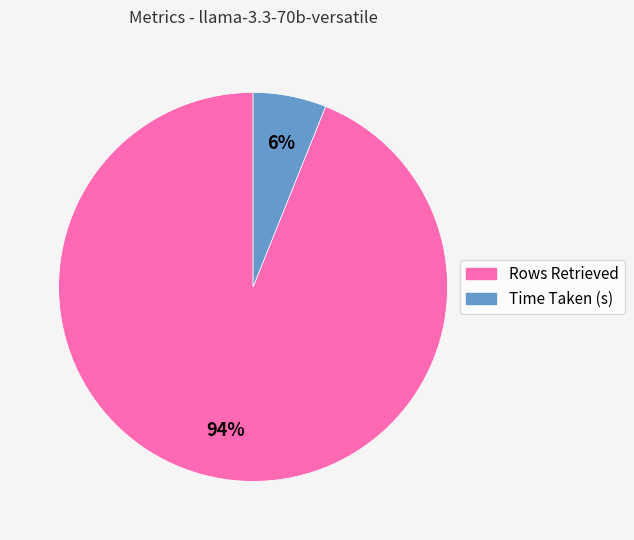

To the nearest percent, what portion does Time Taken (s) represent?

6%